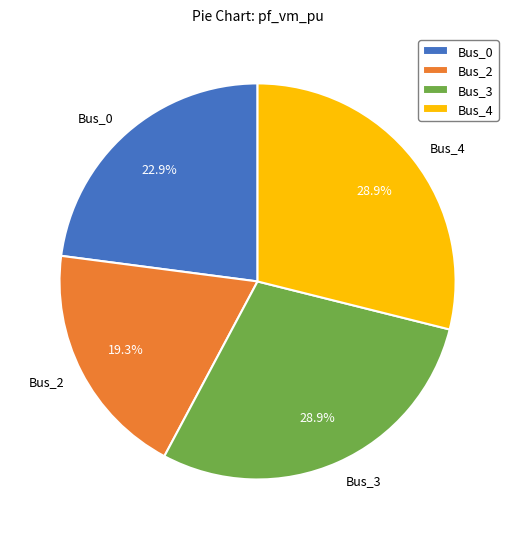

Which slice is the smallest?

Bus_2